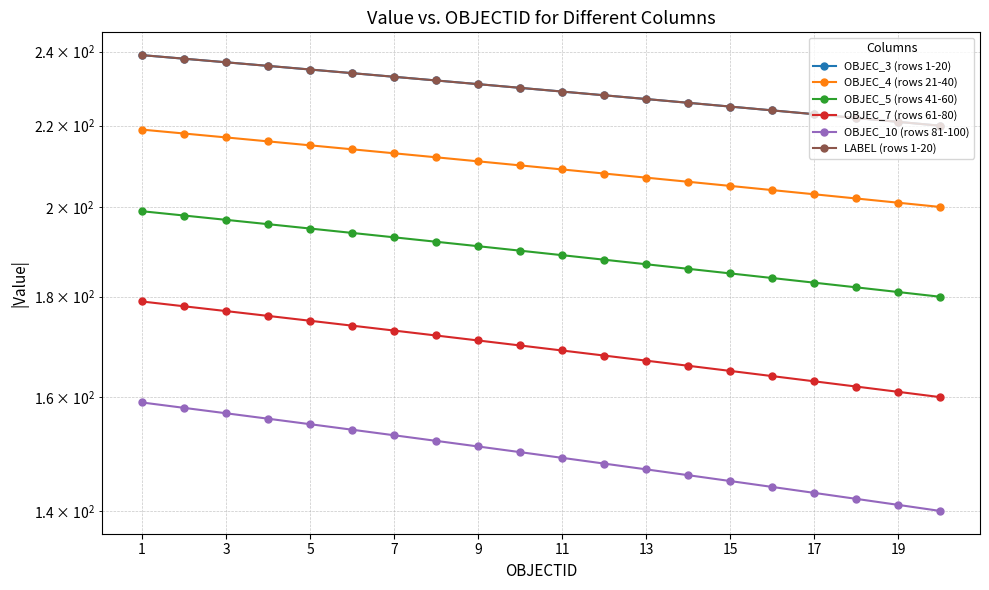

Reading left to right, list all the values displayed in this chart.

OBJEC_3 (rows 1-20): 239	238	237	236	235	234	233	232	231	230	229	228	227	226	225	224	223	222	221	220
OBJEC_4 (rows 21-40): 219	218	217	216	215	214	213	212	211	210	209	208	207	206	205	204	203	202	201	200
OBJEC_5 (rows 41-60): 199	198	197	196	195	194	193	192	191	190	189	188	187	186	185	184	183	182	181	180
OBJEC_7 (rows 61-80): 179	178	177	176	175	174	173	172	171	170	169	168	167	166	165	164	163	162	161	160
OBJEC_10 (rows 81-100): 159	158	157	156	155	154	153	152	151	150	149	148	147	146	145	144	143	142	141	140
LABEL (rows 1-20): 239	238	237	236	235	234	233	232	231	230	229	228	227	226	225	224	223	222	221	220